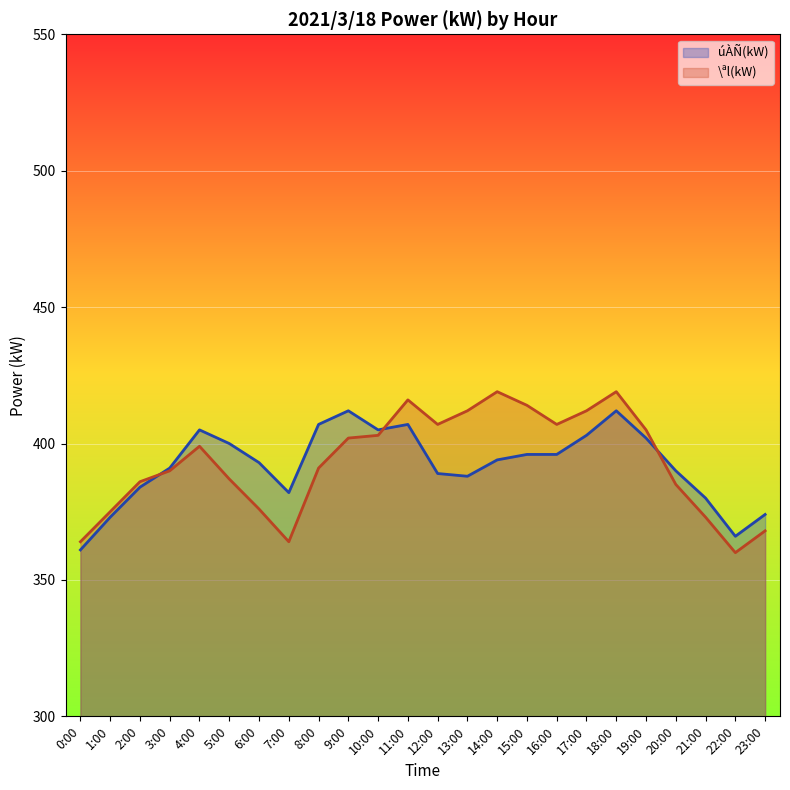

What is the difference between the maximum and minimum values in the úÀÑ(kW) series?

51